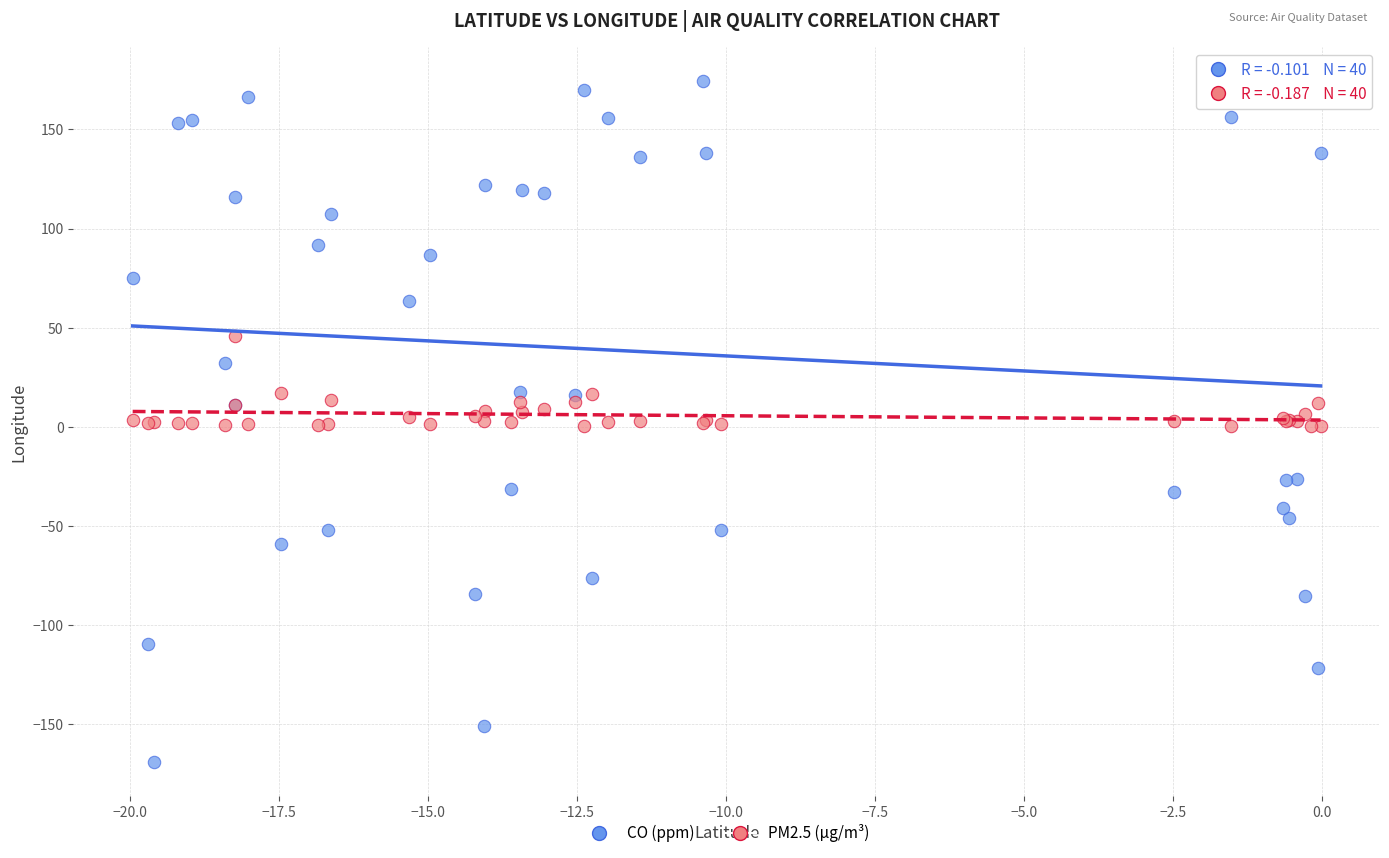

What is the X range (max minus min) for the scatter plot?

19.9